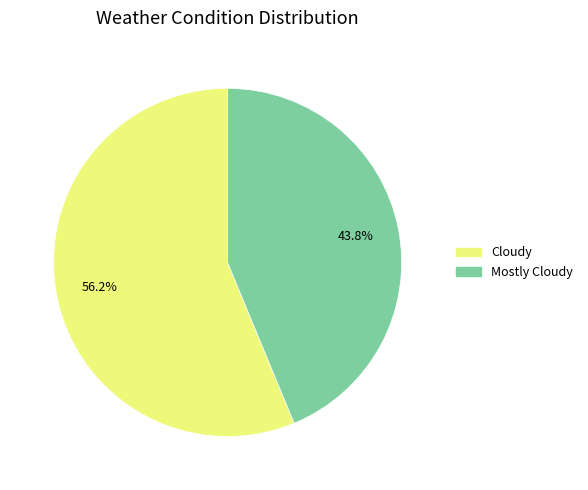

How many slices are in this pie chart?

2